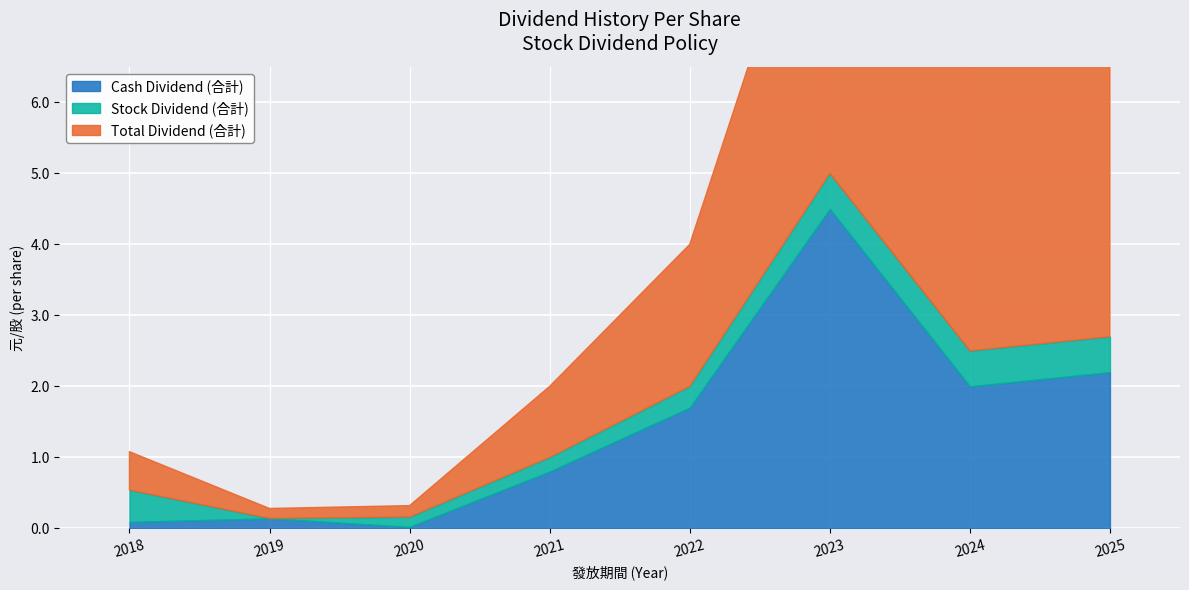

What is the sum of all Stock Dividend (合計) values?

2.6